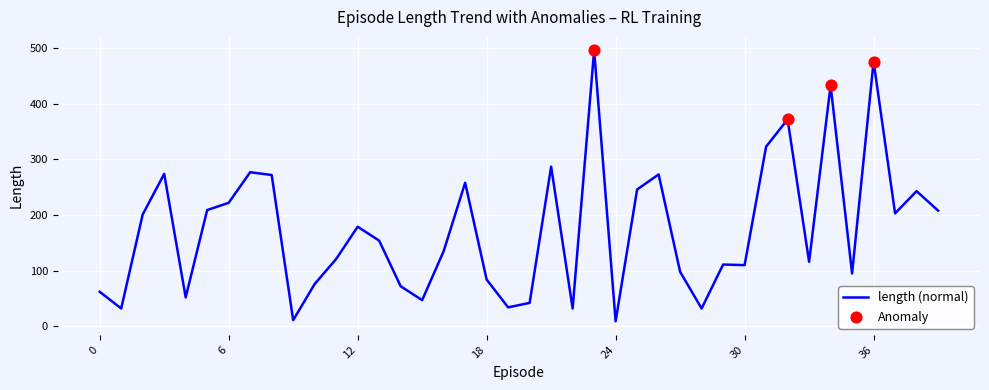

What is the greatest value displayed?

496